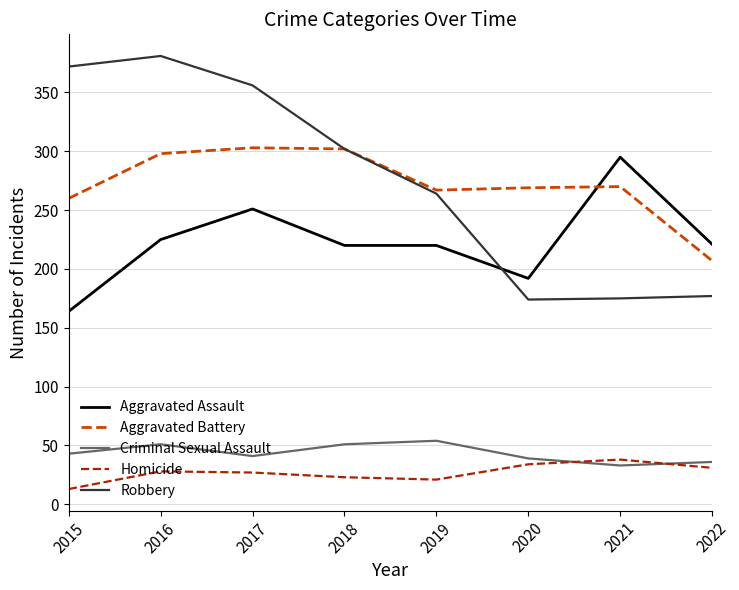

Read the Criminal Sexual Assault value at 2017, to the nearest 5.

40